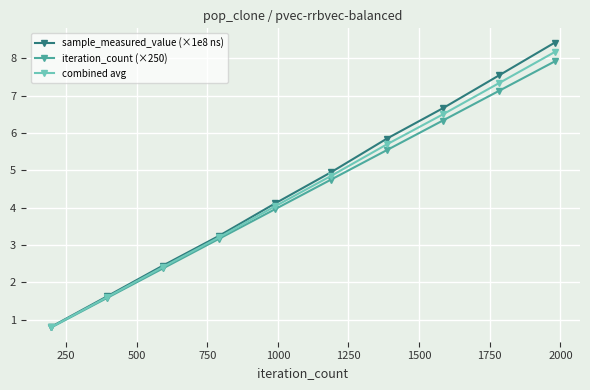

What is the value of the combined avg point at the 7th from the left?

5.7